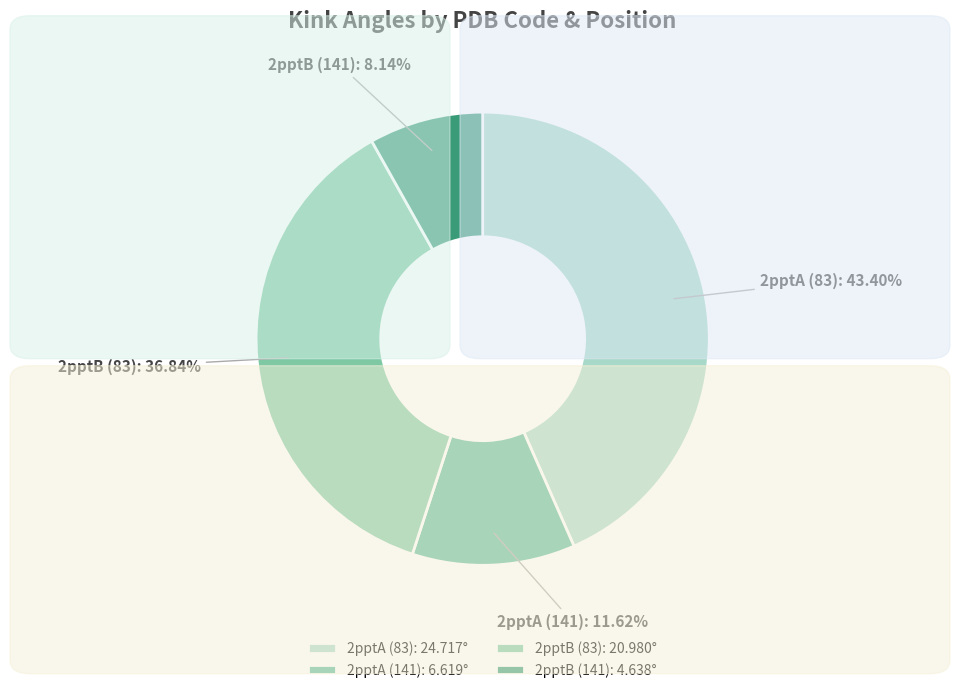

Count the number of slices in the pie.

4